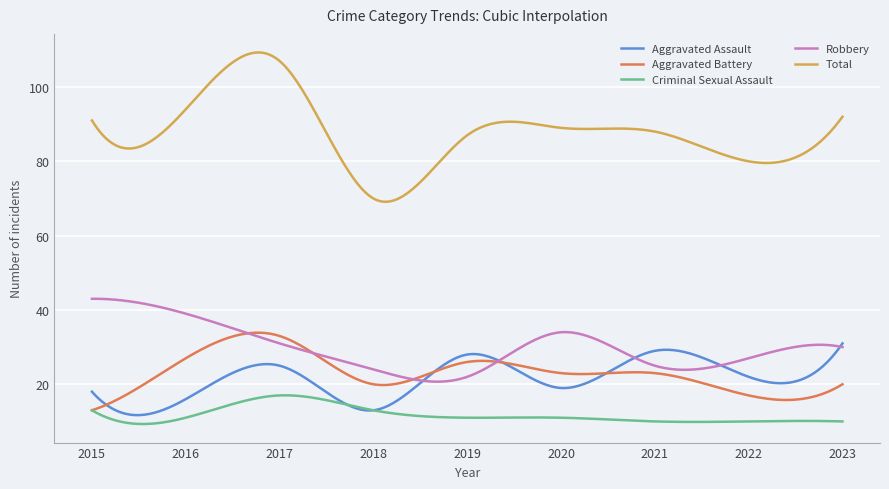

Which series has the largest total across all categories?

Total